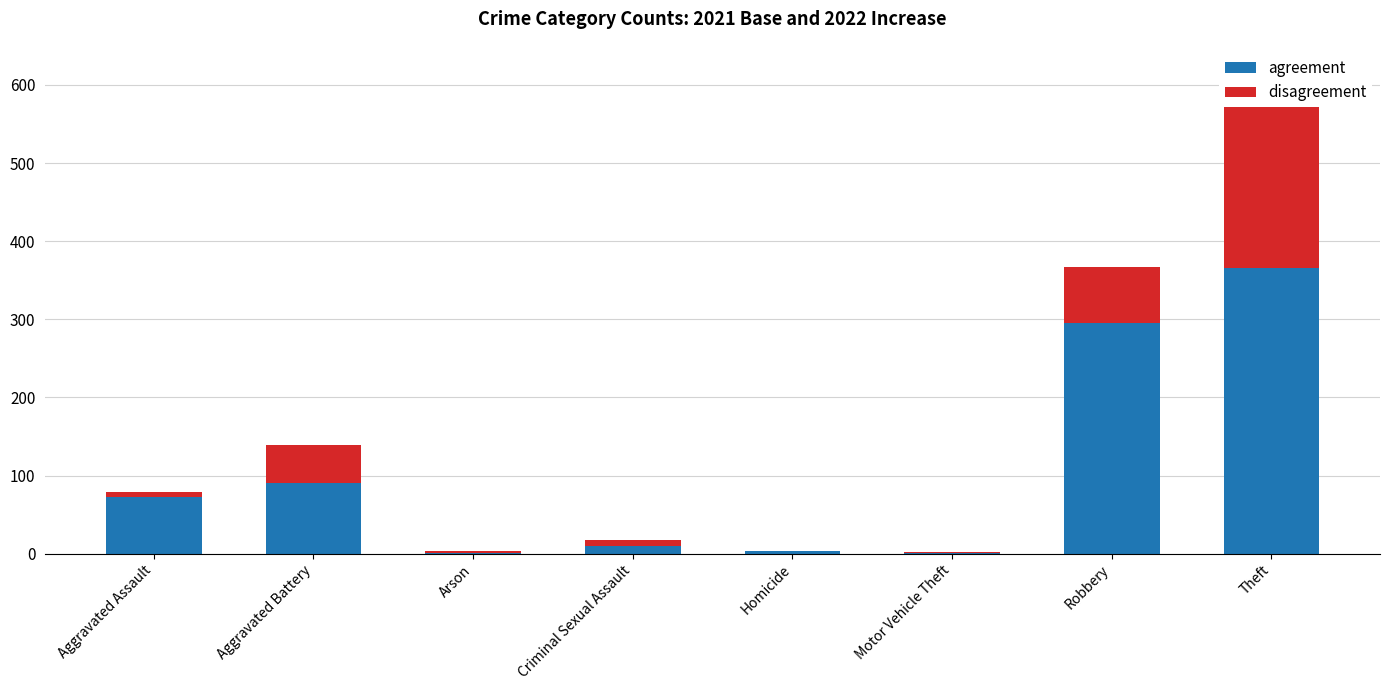

How many values in the agreement series are below 72?

4